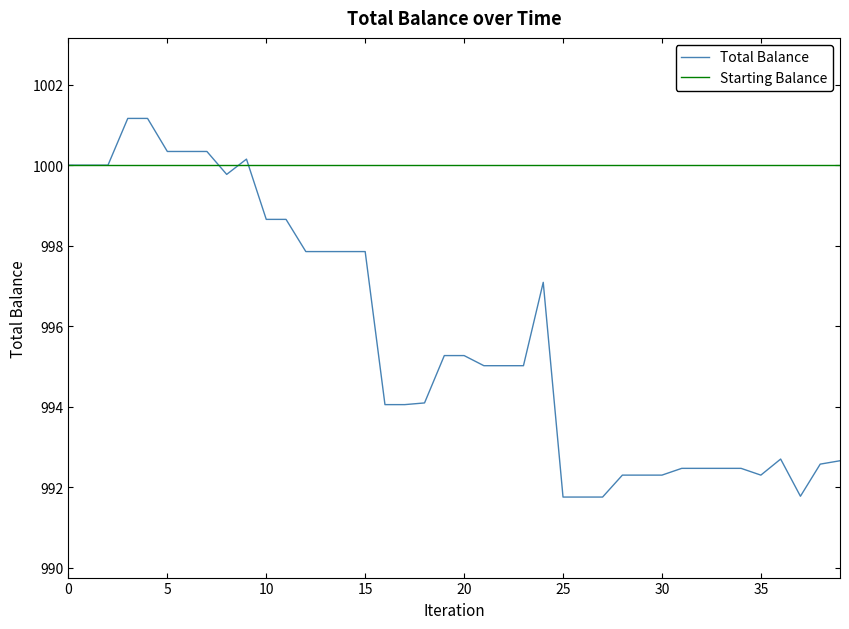

Rank the series by their maximum value, from lowest to highest.

Starting Balance, Total Balance